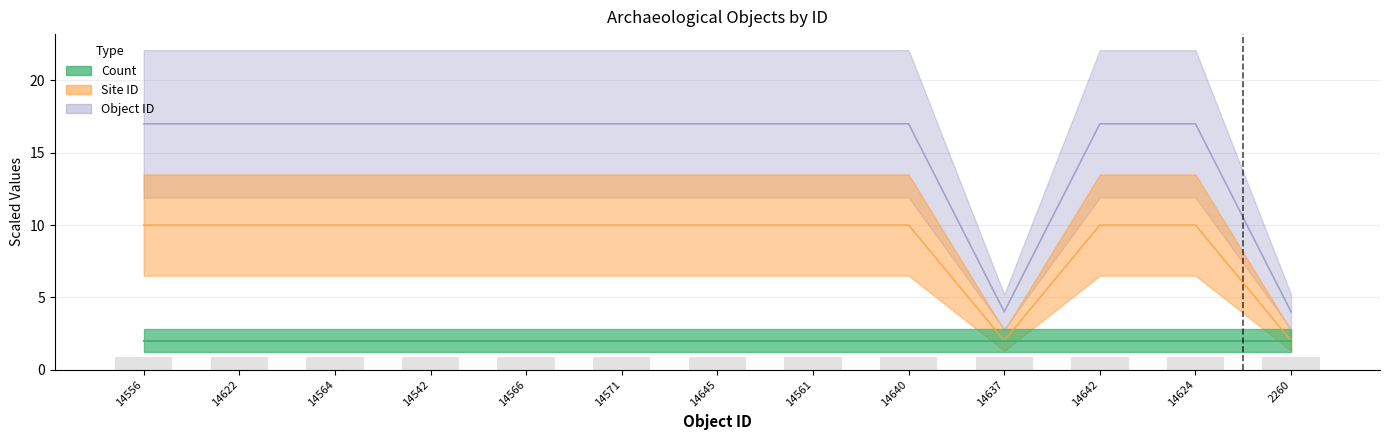

Which series changed the most between 14645 and 14561?

Site ID